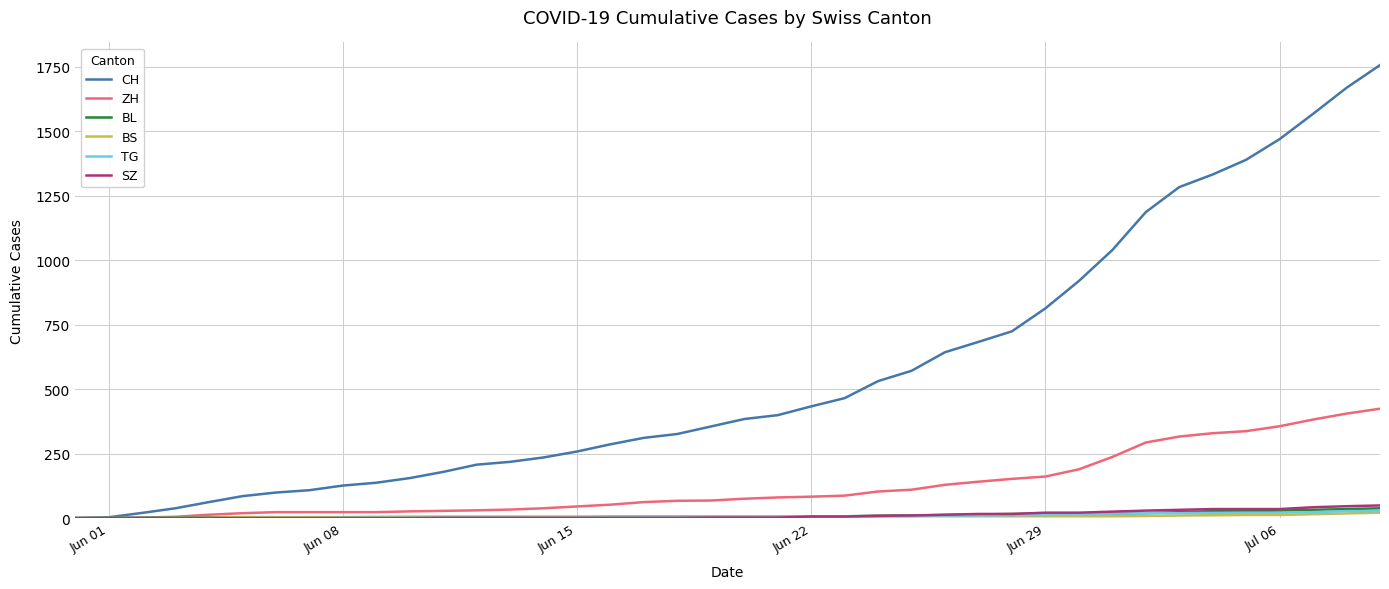

Does the chart have visible grid lines?

Yes